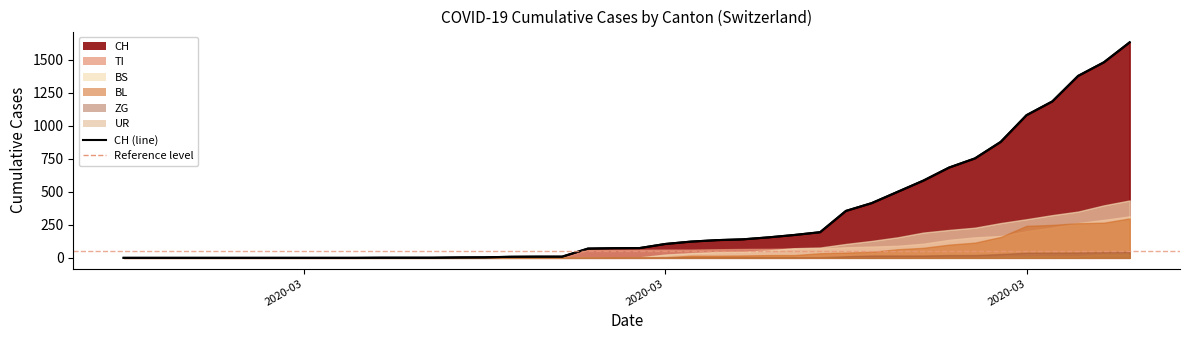

How many lines are shown in the chart?

1